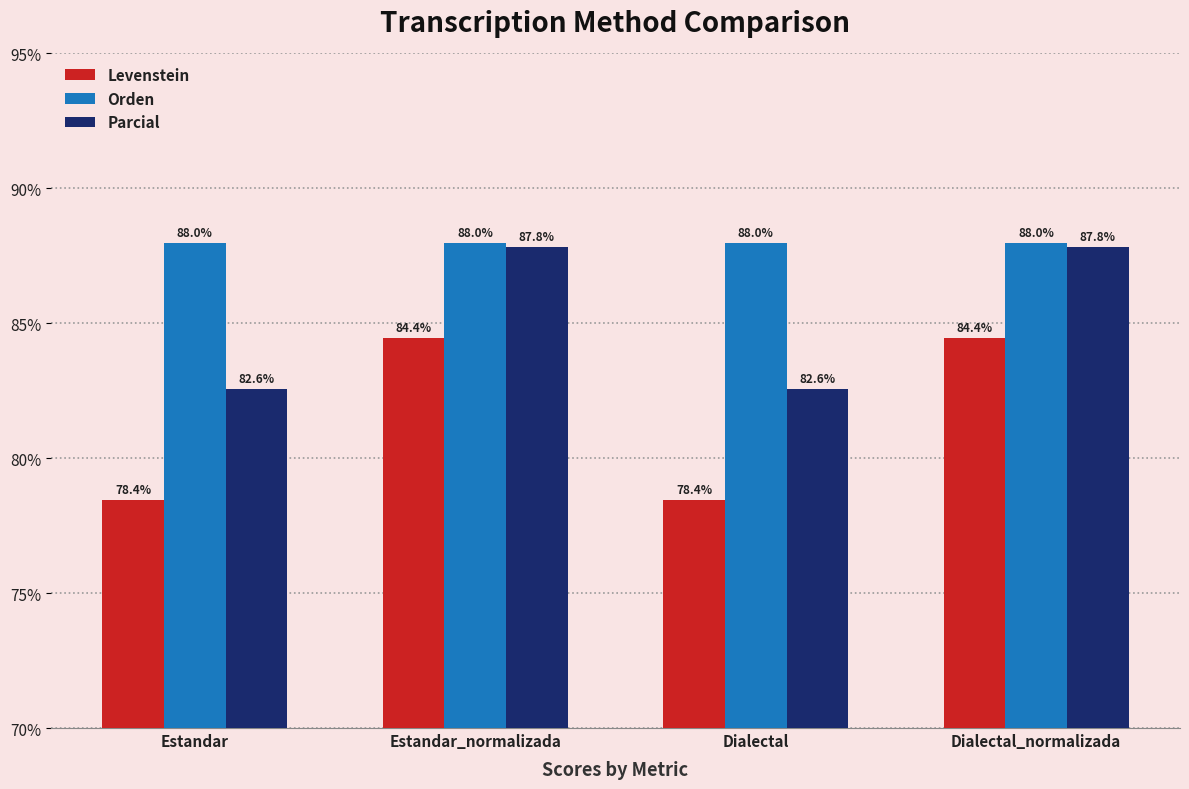

The Levenstein series shows 78.4 at Dialectal. True or false?

True